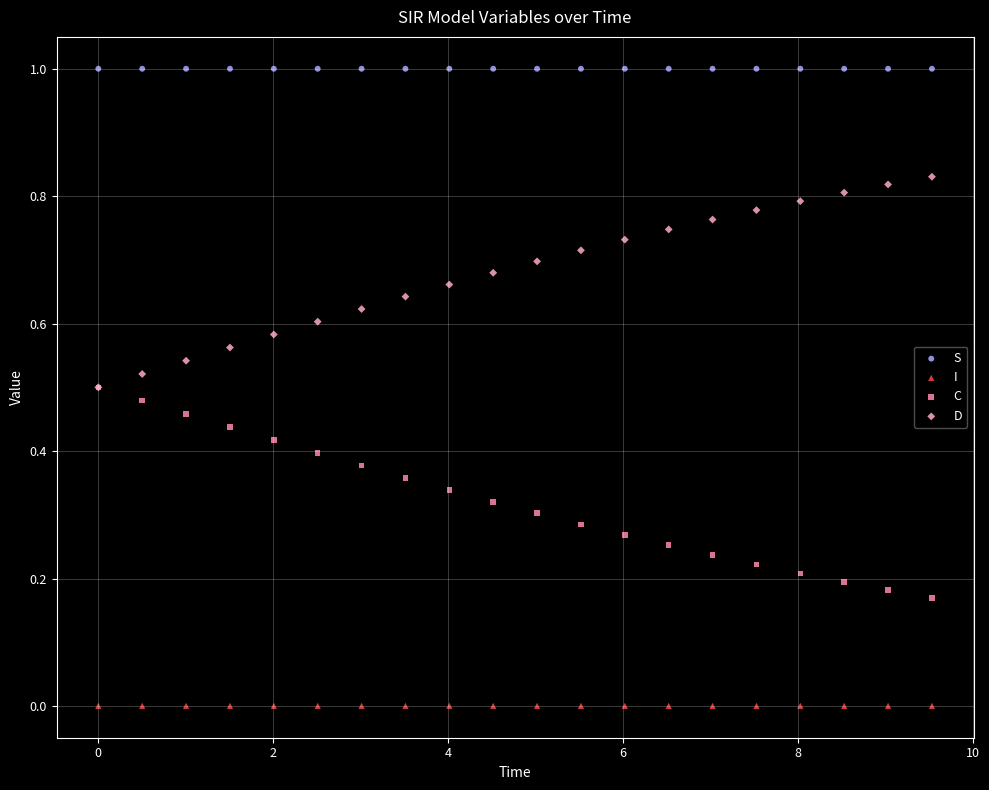

Which series contains the lowest Y value?

I